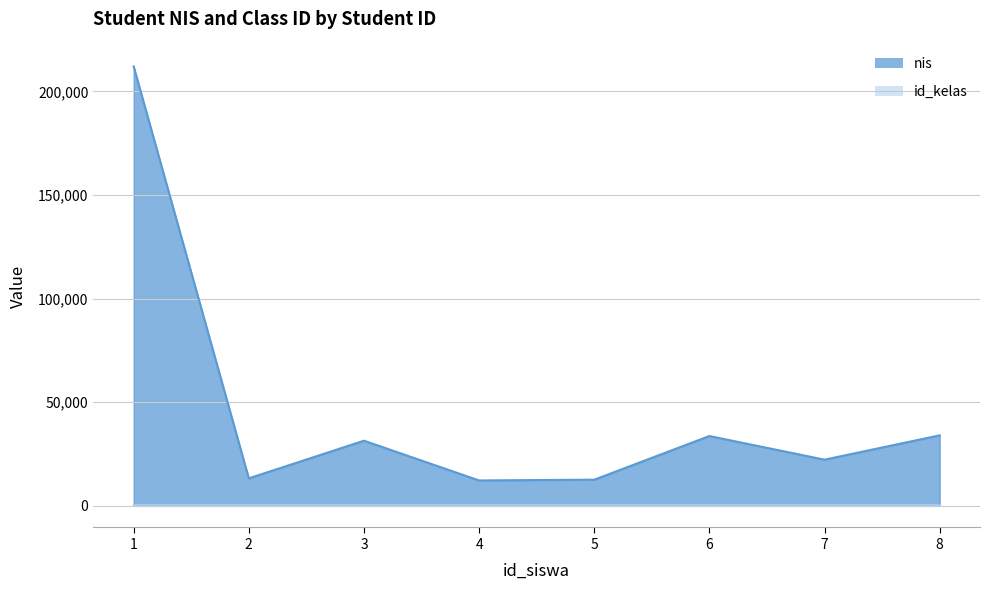

What is the greatest value displayed?

212121